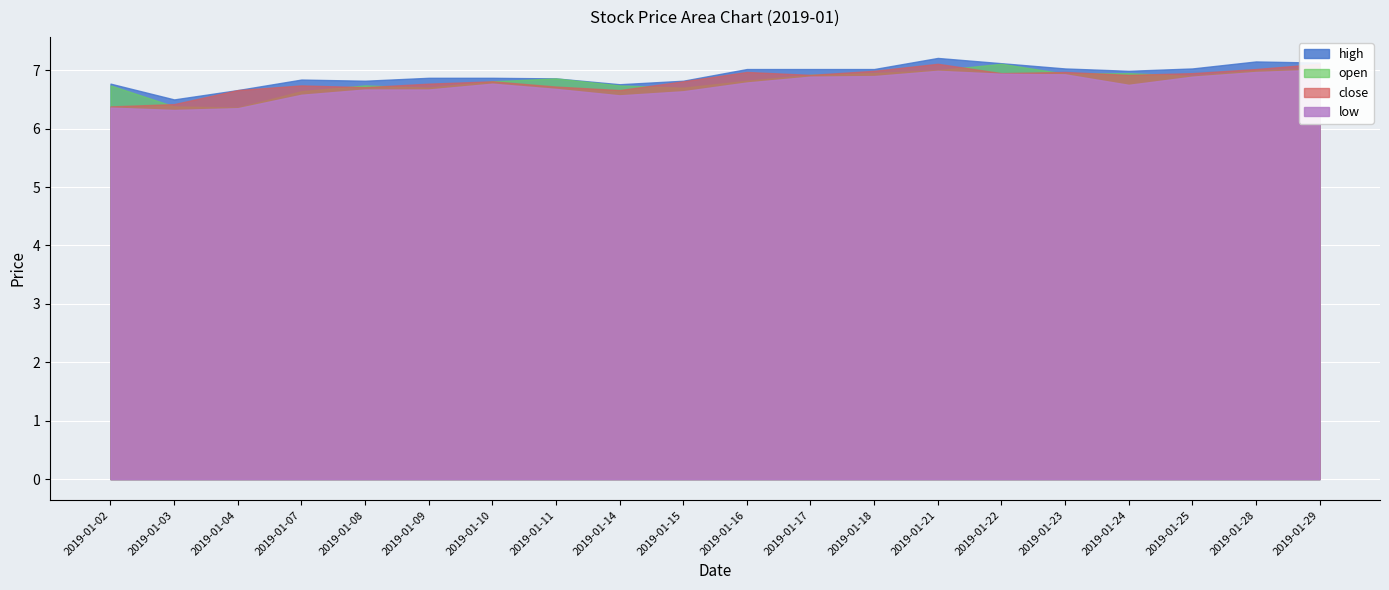

True or false: high has a value of 6.8 at 2019-01-02.

True